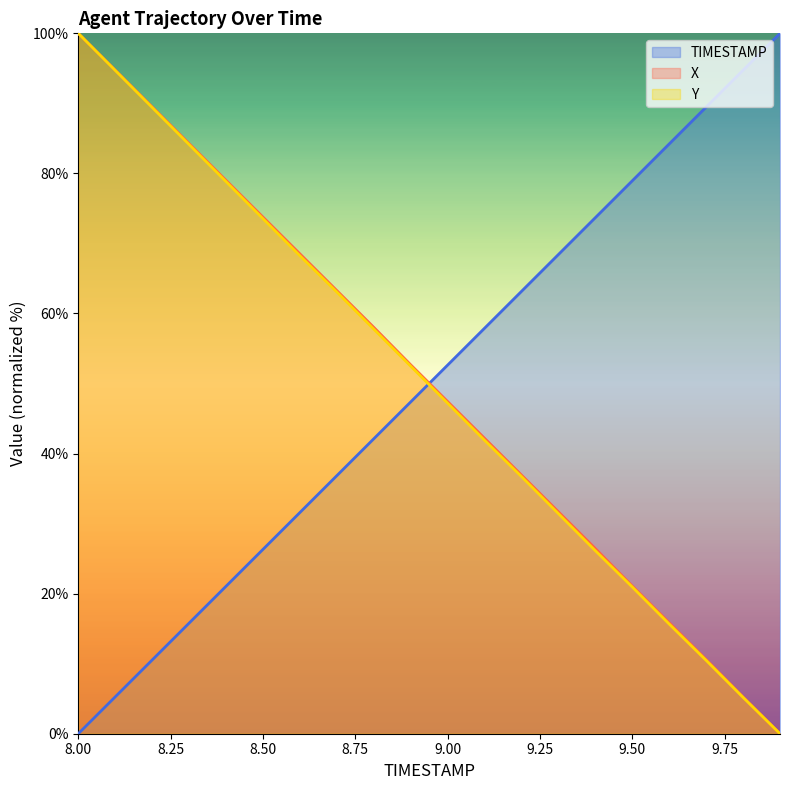

Where is TIMESTAMP nearest to the value 50?

8.9